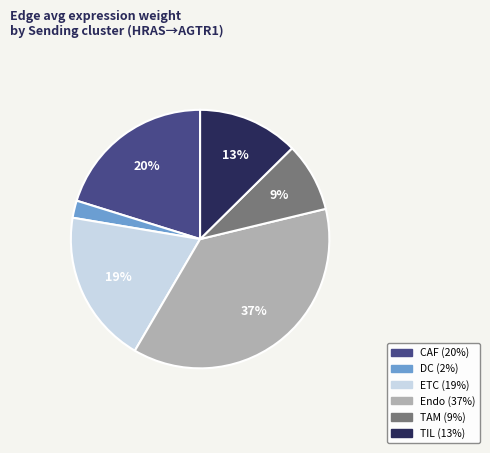

Is the sum of Endo and CAF greater than half?

Yes